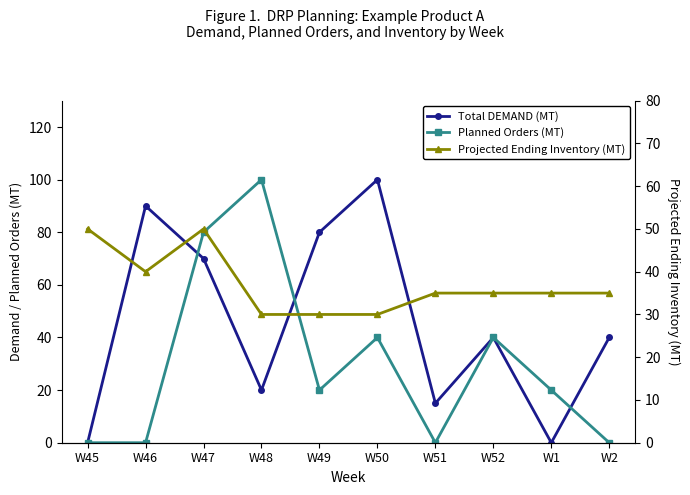

At which category does Projected Ending Inventory (MT) reach its first local valley?

W46